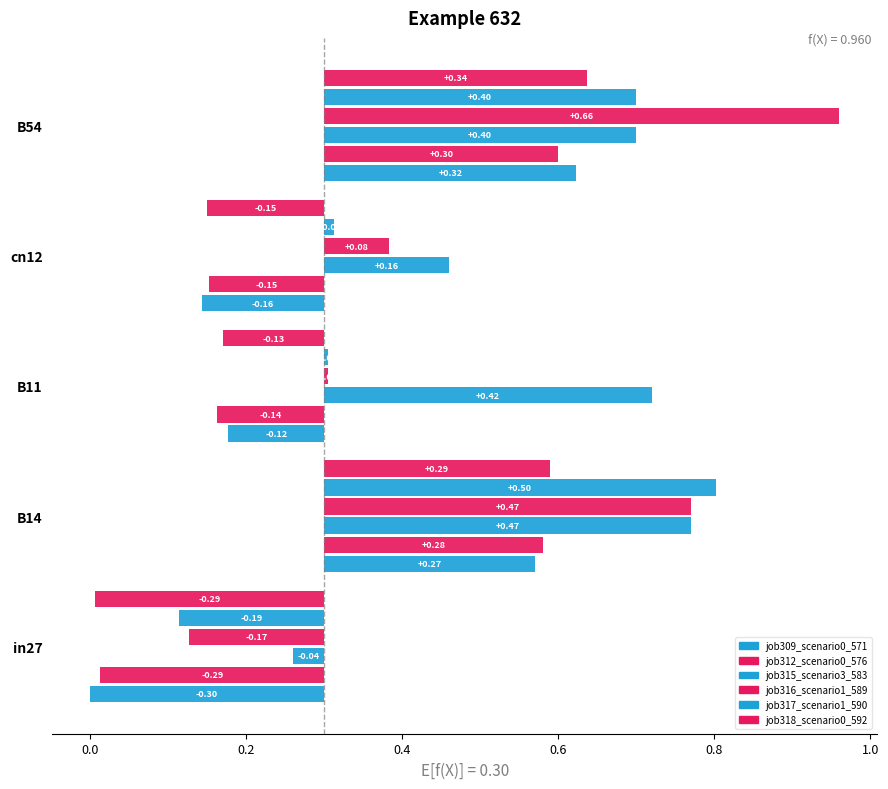

Reading right to left, what are all the values shown in this chart?

job309_scenario0_571: 0.6	0.1	0.2	0.6	0.0
job312_scenario0_576: 0.6	0.2	0.2	0.6	0.0
job315_scenario3_583: 0.7	0.5	0.7	0.8	0.3
job316_scenario1_589: 1.0	0.4	0.3	0.8	0.1
job317_scenario1_590: 0.7	0.3	0.3	0.8	0.1
job318_scenario0_592: 0.6	0.1	0.2	0.6	0.0